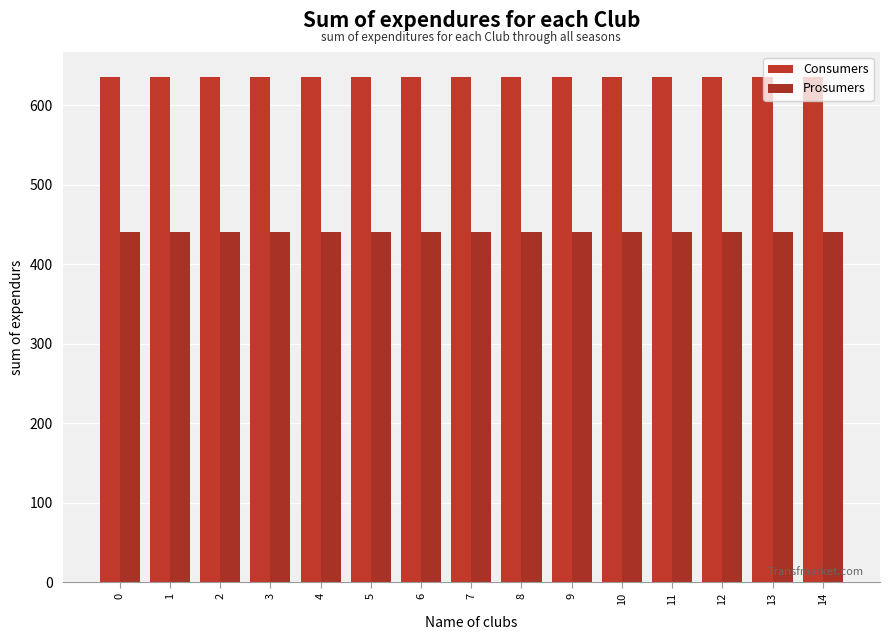

What is the value of the Consumers bar at the 11th from the left?

635